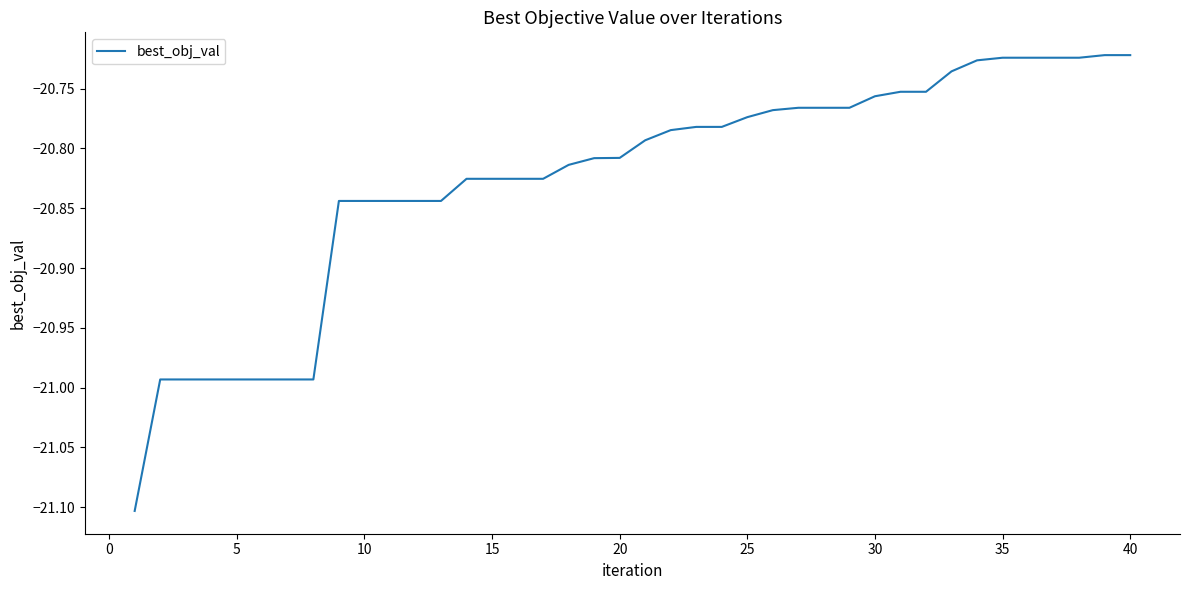

What is the difference between the maximum and minimum values?

0.4